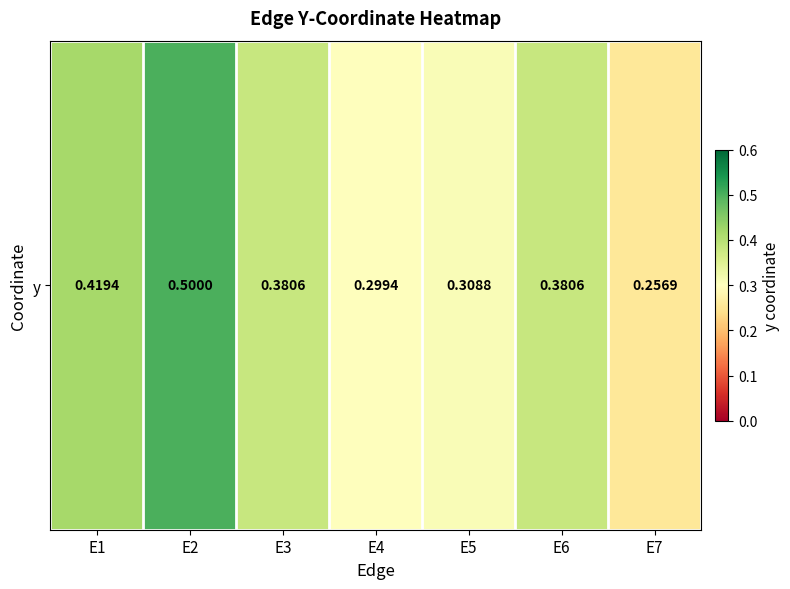

The value at E7 is 0.3. True or false?

True